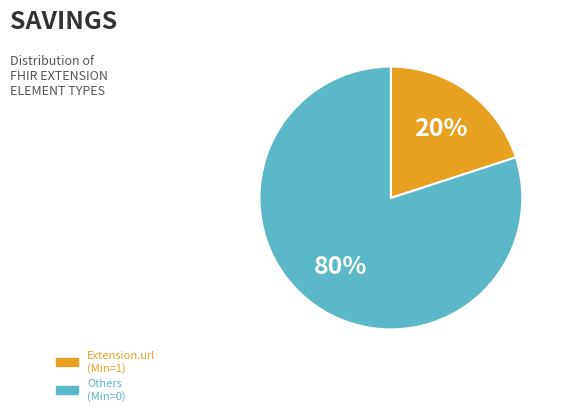

To the nearest percent, what is the average slice percentage?

50%